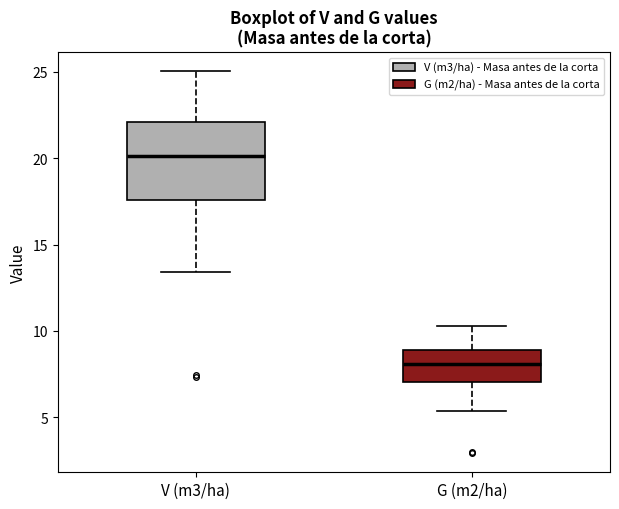

Which box is the tallest, from its lower edge to its upper edge?

V (m3/ha)